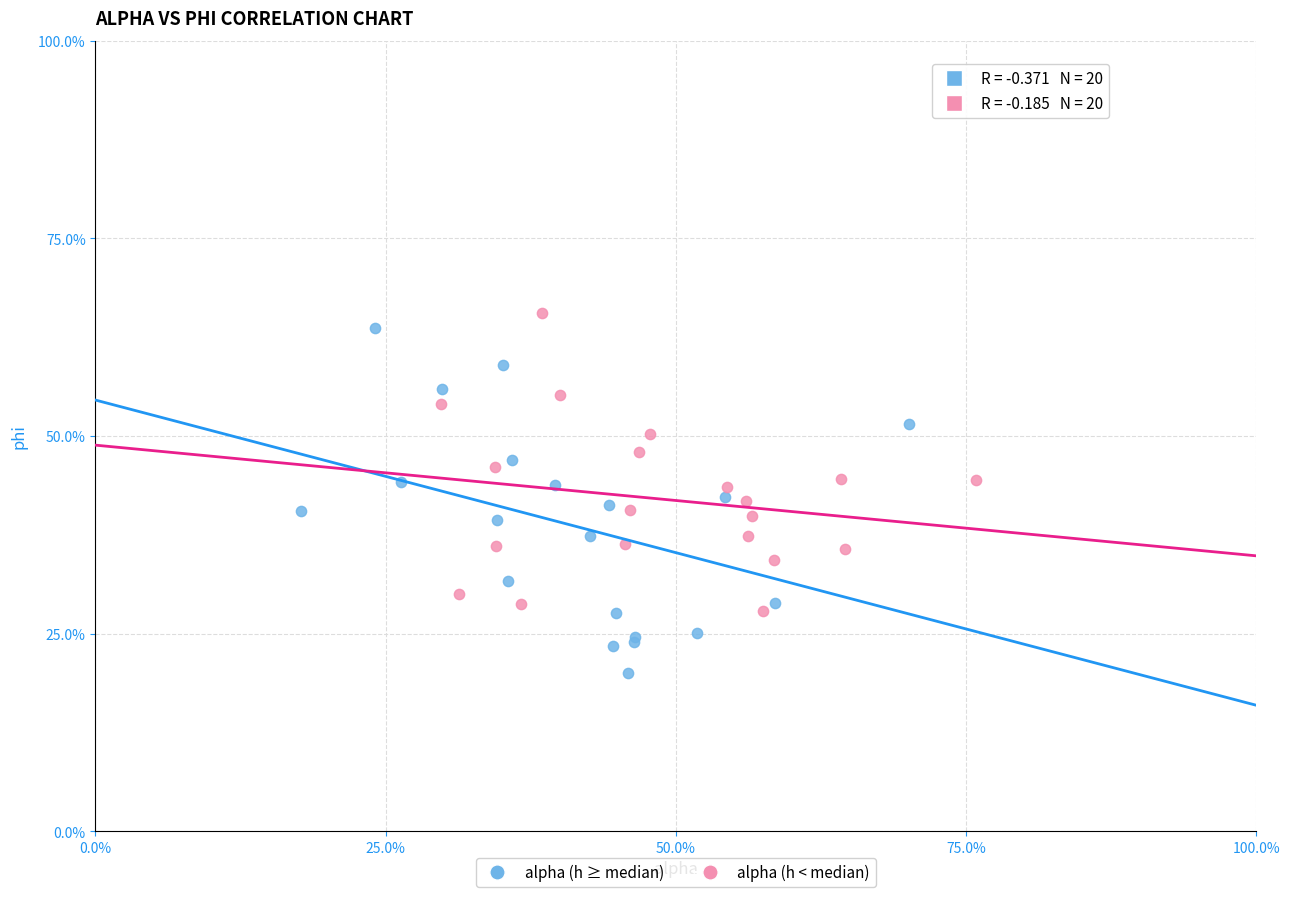

Which series reaches the minimum Y coordinate?

alpha (h ≥ median)